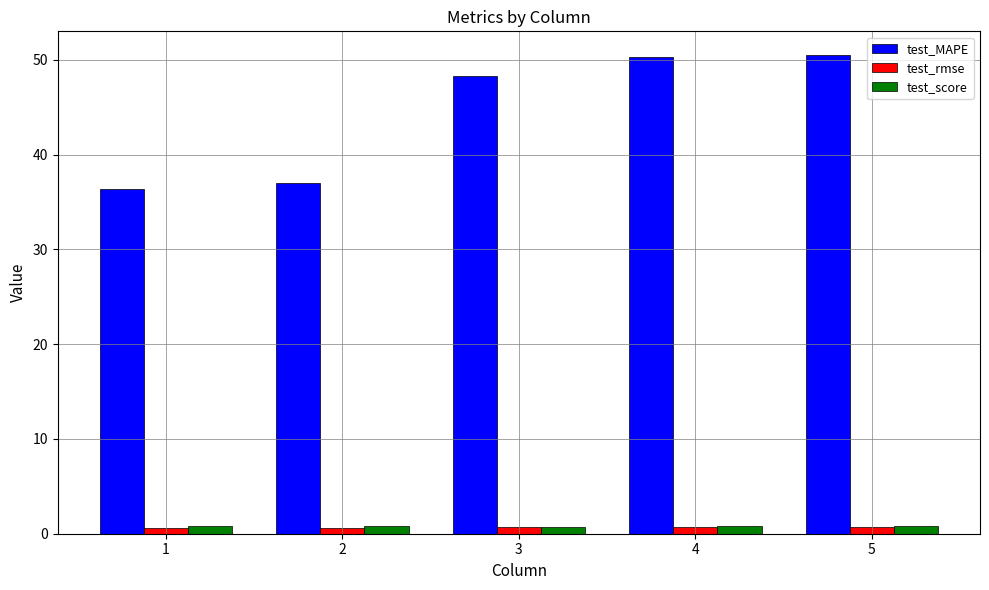

What is the highest value of the test_MAPE series?

50.5